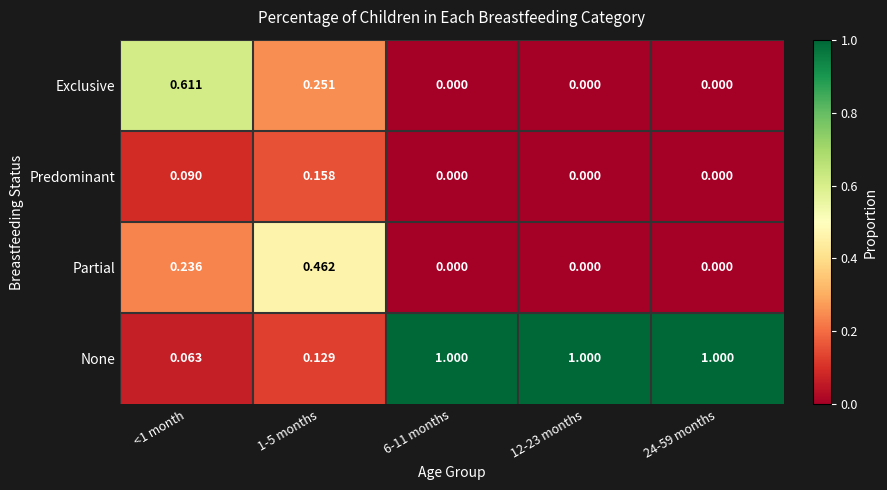

What is the maximum value shown in the chart?

1.0